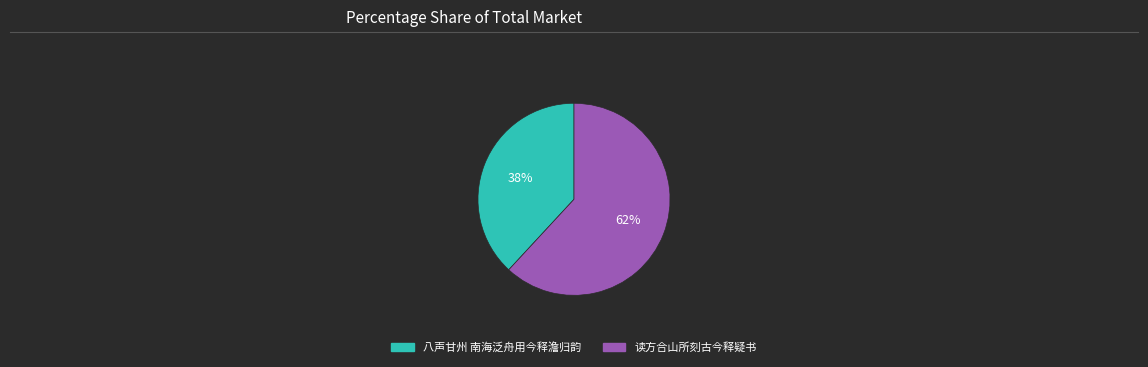

Which slice is the smallest?

八声甘州 南海泛舟用今释澹归韵